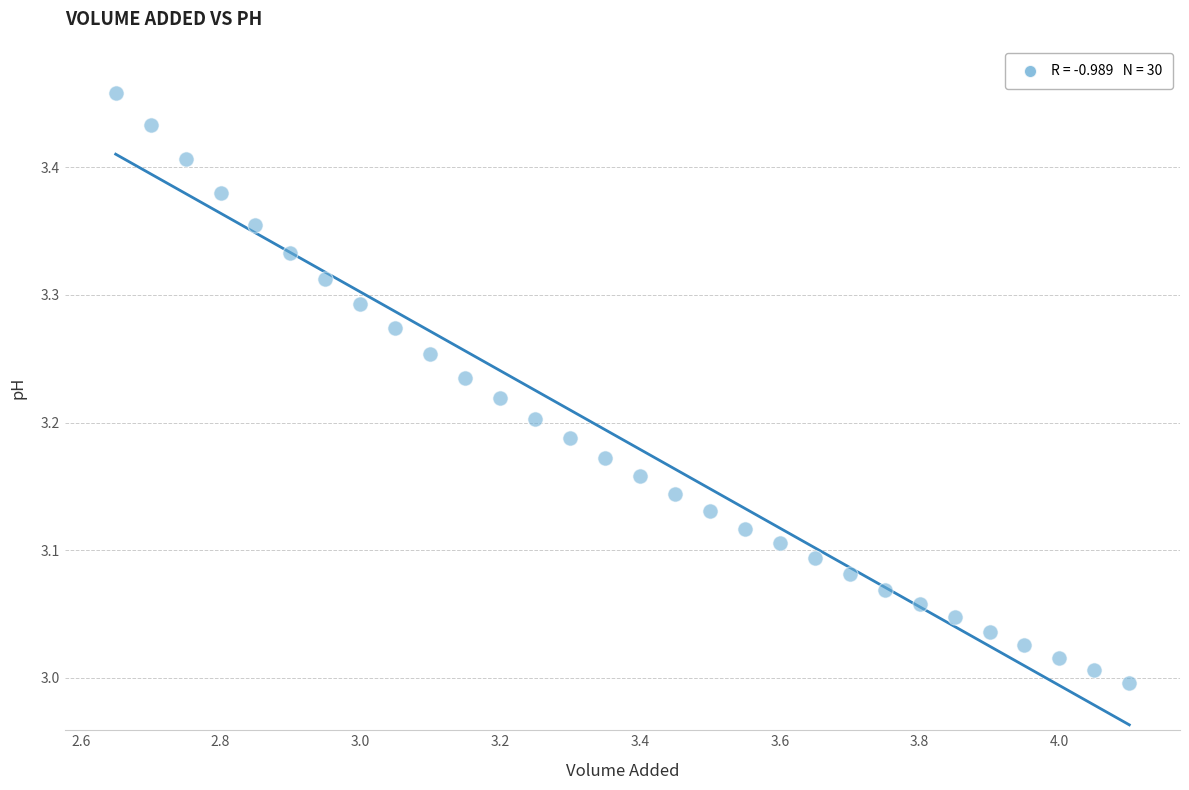

What is the range of X values (max minus min)?

1.4